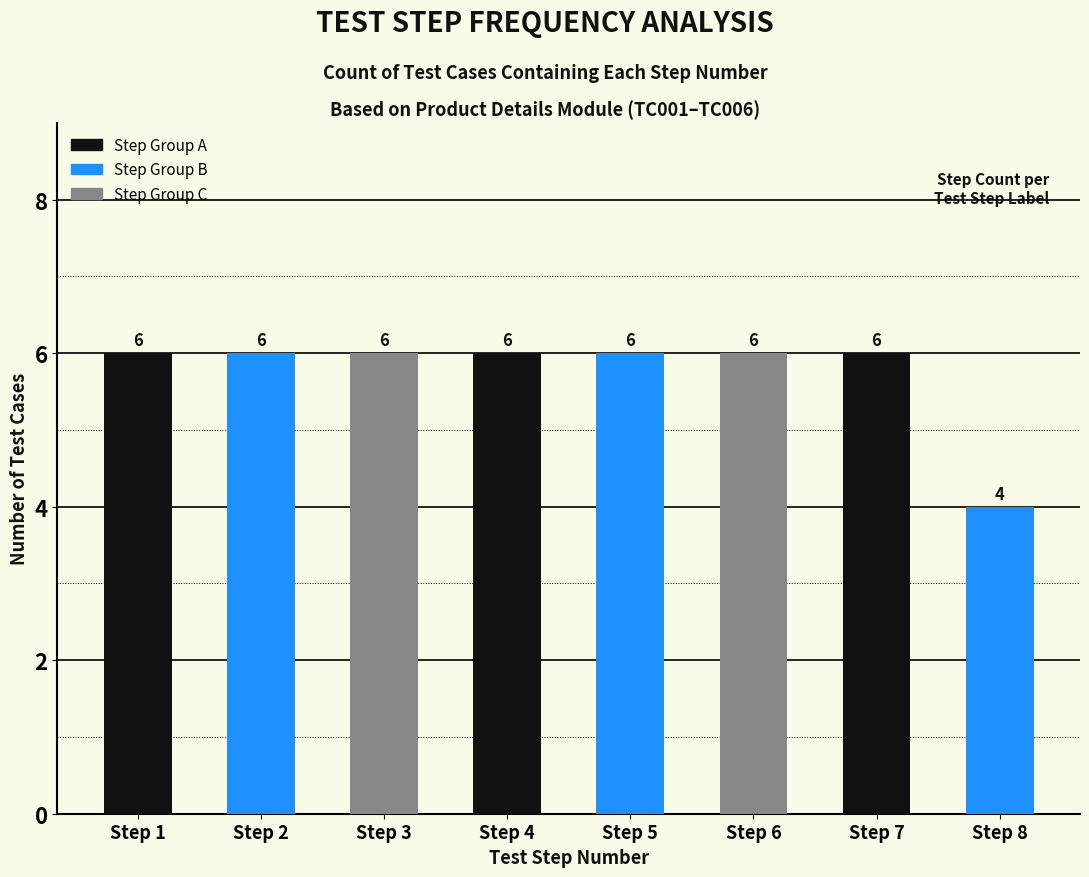

What is the minimum value shown in the chart?

4